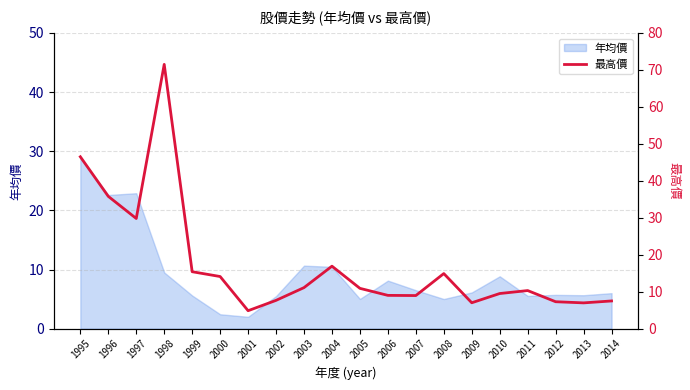

At which label does 年均價 reach its peak?

1995